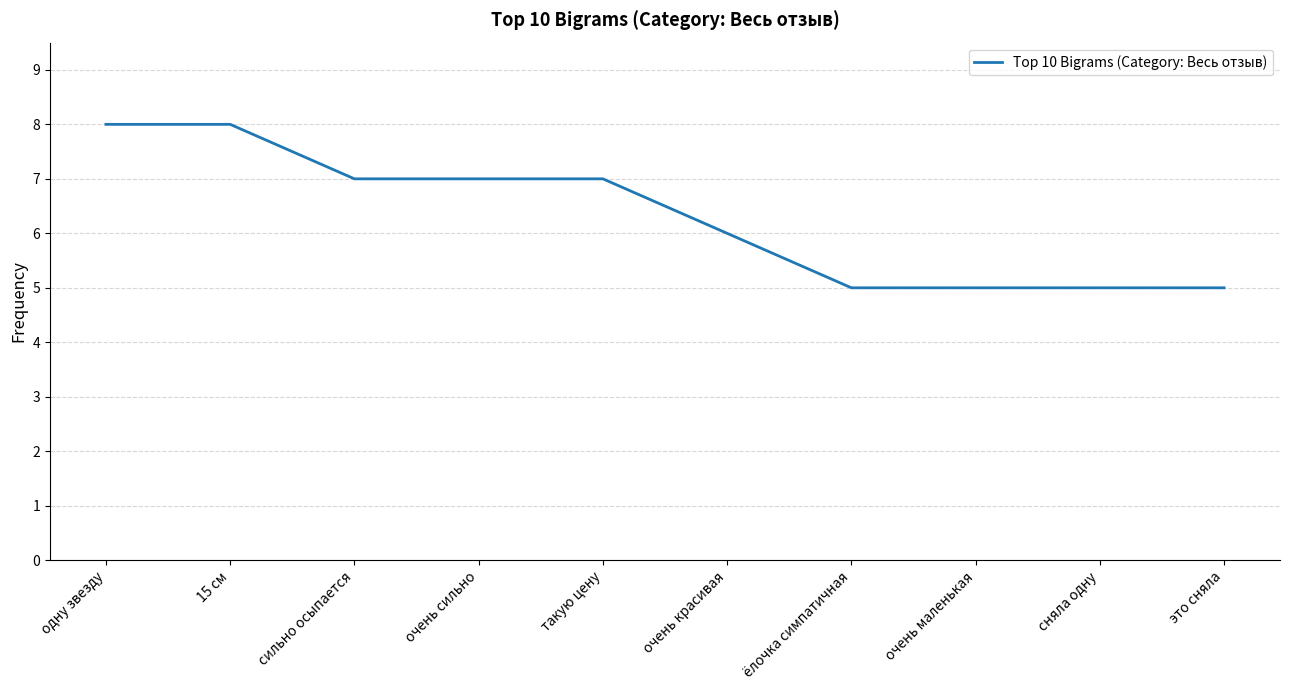

What is the greatest value displayed?

8